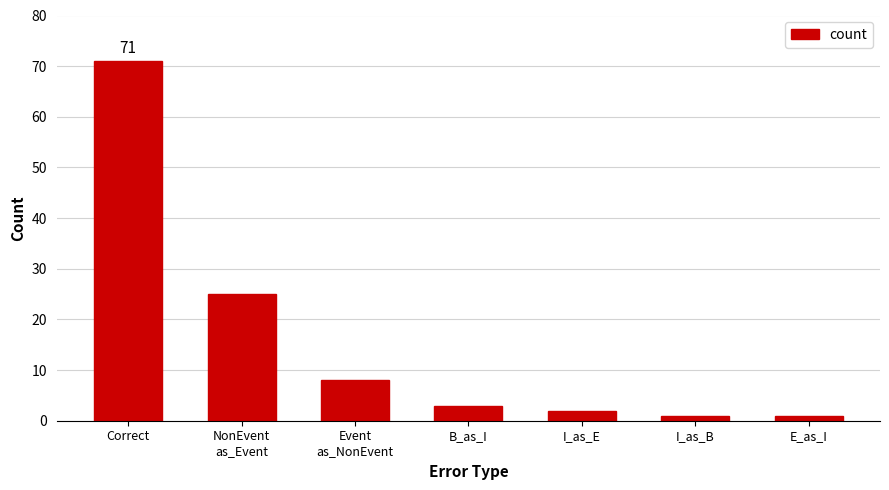

What is the maximum value shown in the chart?

71